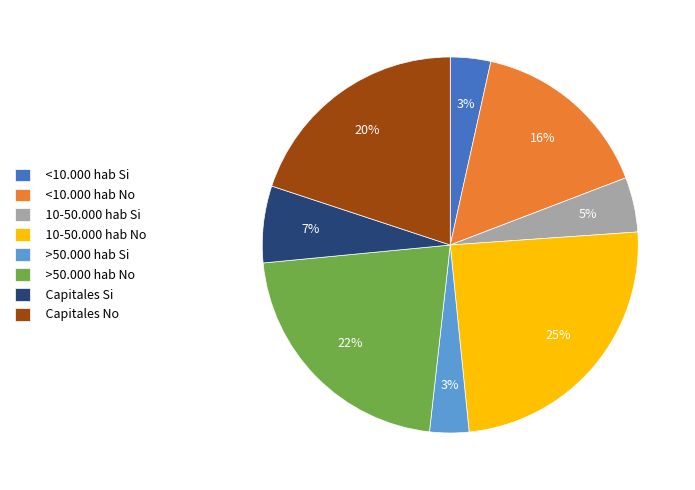

How many segments does this pie chart have?

8